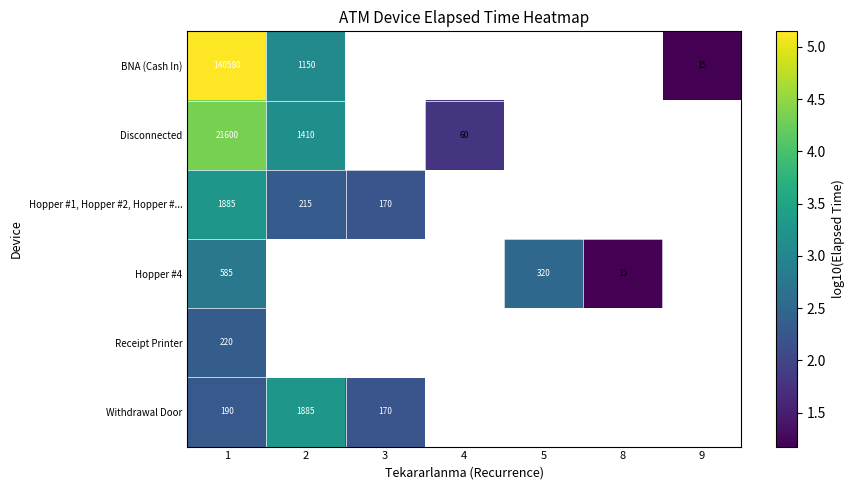

Which series changed the most between 1 and 2?

BNA (Cash In)